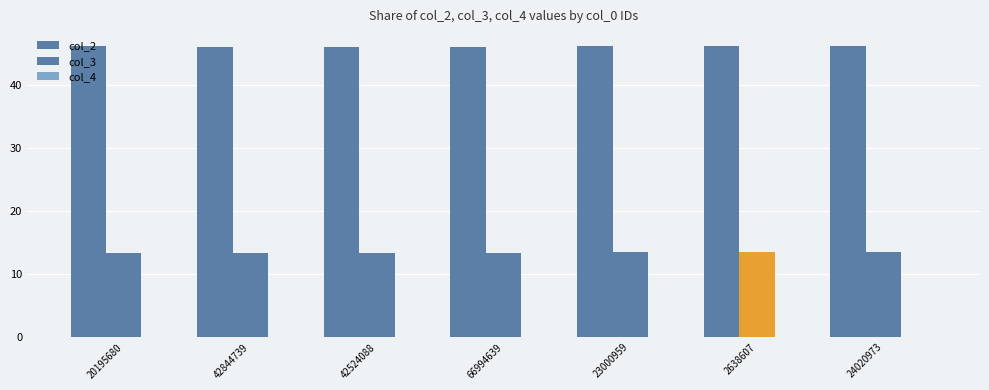

How many distinct data groups are displayed?

3